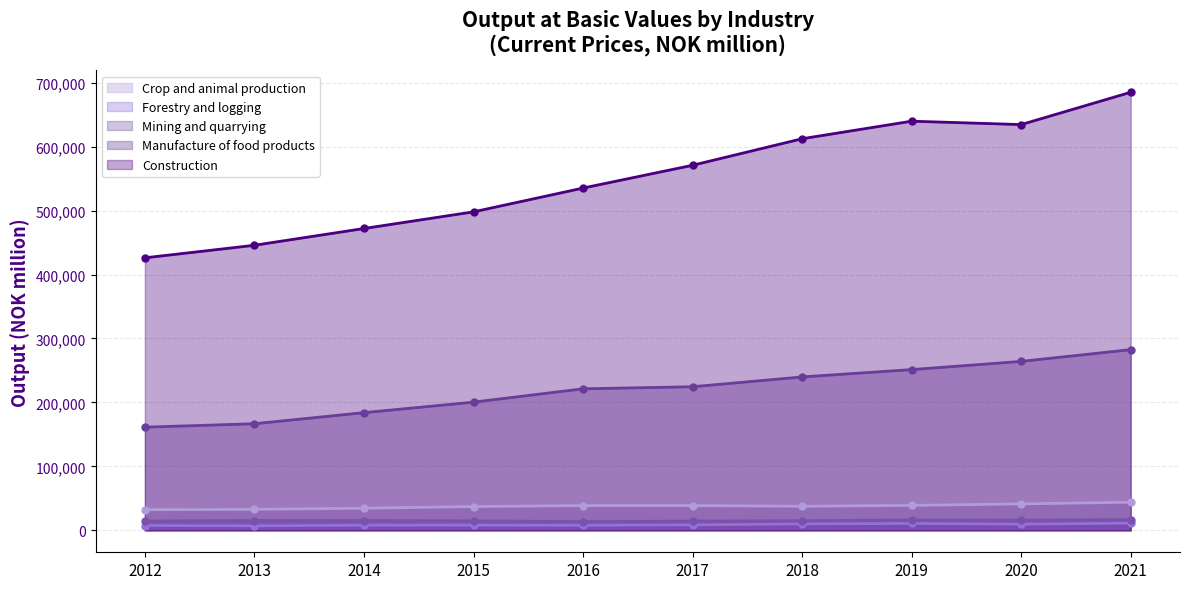

How many lines are shown in the chart?

5